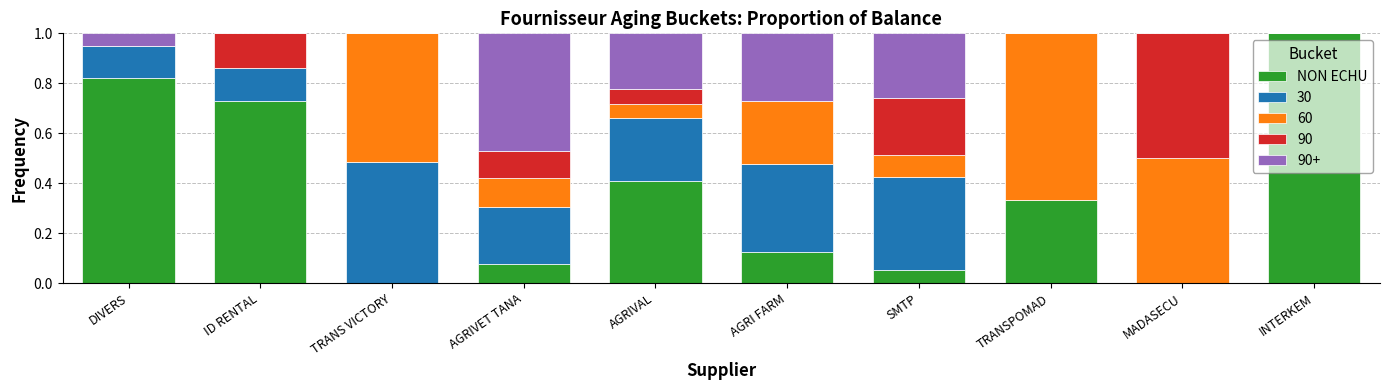

What is the total value across all series at TRANSPOMAD?

1.0